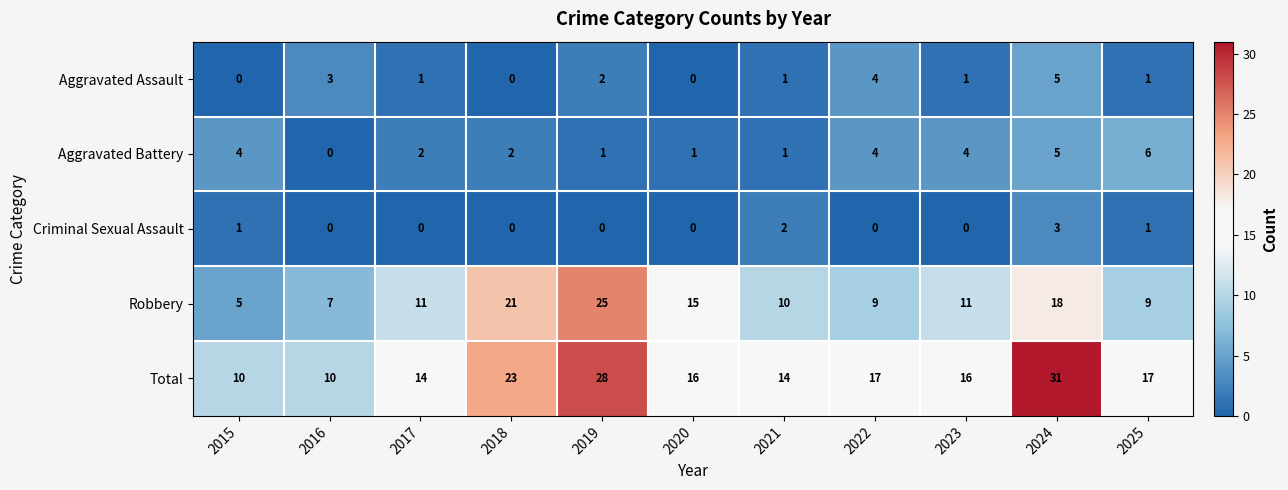

Which series has the largest total across all categories?

Total